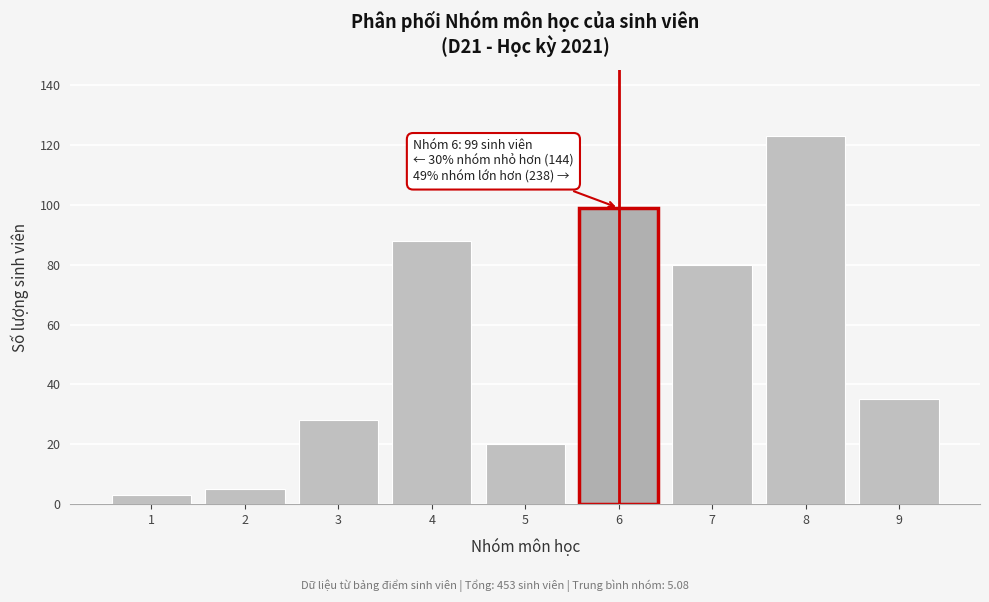

Reading right to left, transcribe all the data shown in this chart.

9=35	8=123	7=80	6=99	5=20	4=88	3=28	2=5	1=3